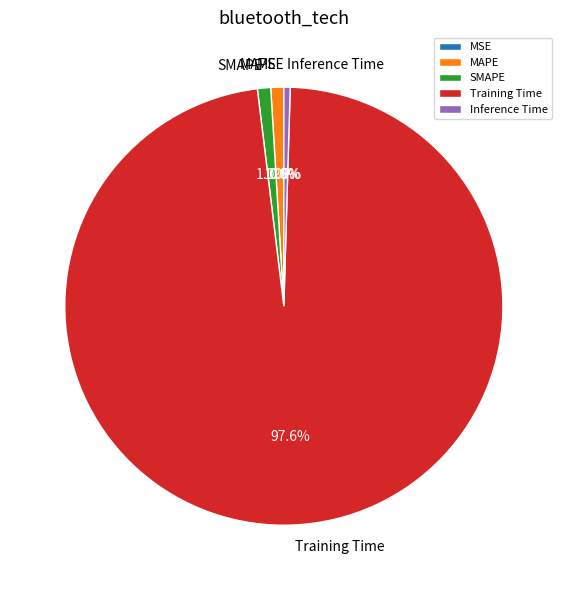

Between MAPE and Training Time, which is larger?

Training Time